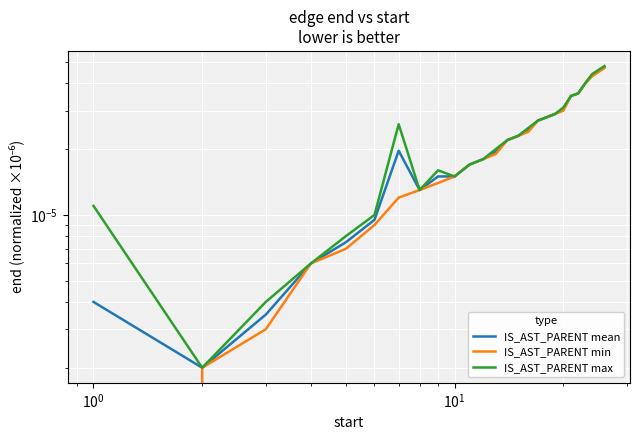

True or false: IS_AST_PARENT min has more than 0 interior local peaks.

False